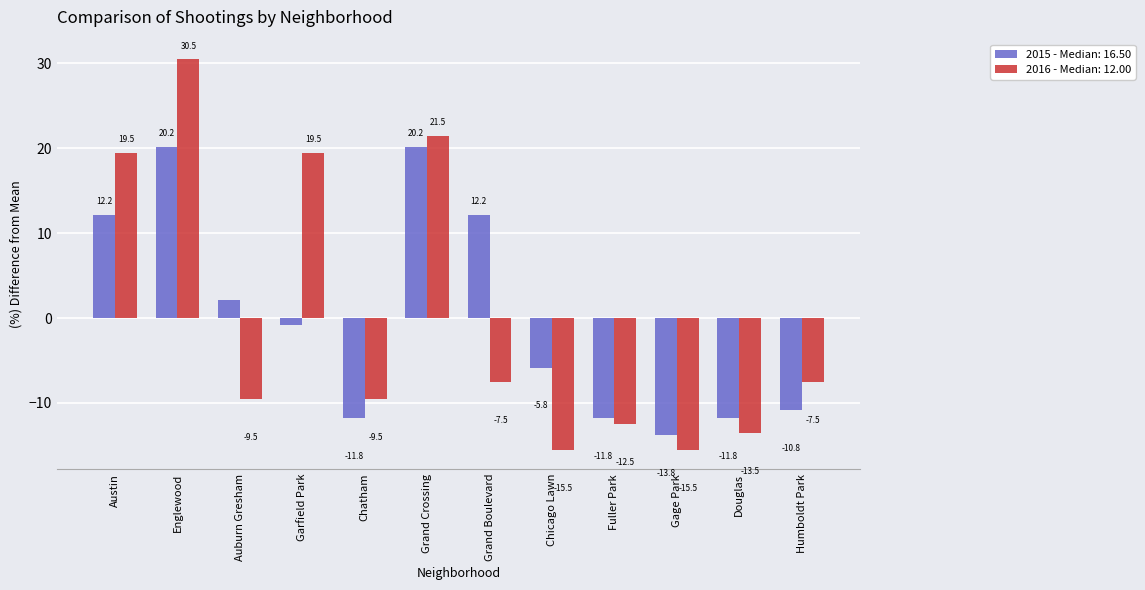

The value of 2016 - Median: 12.00 at Chicago Lawn is -20.4. True or false?

False